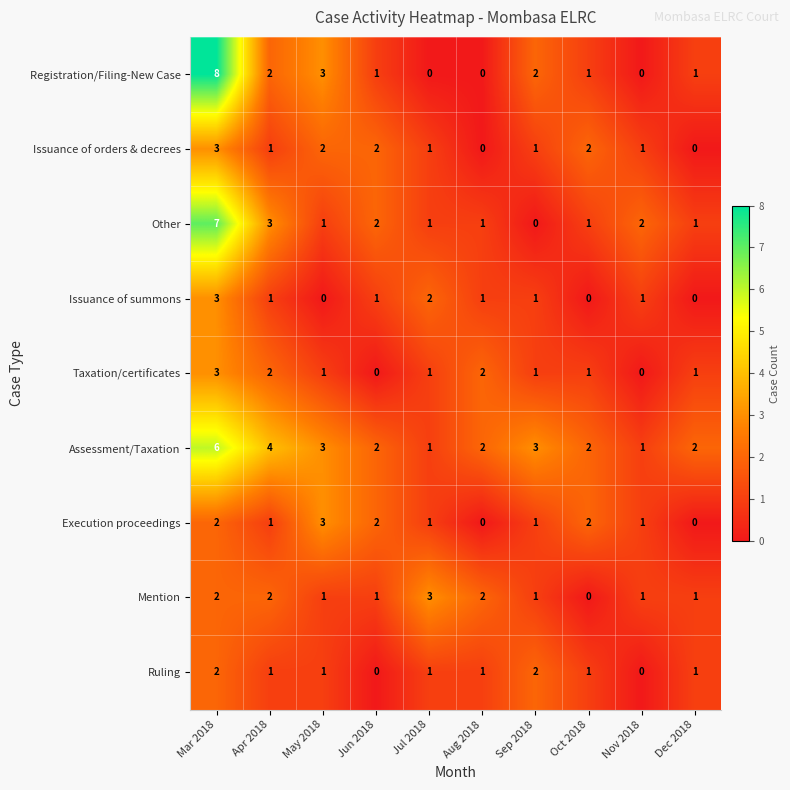

The Assessment/Taxation series shows 2 at Oct 2018. True or false?

True